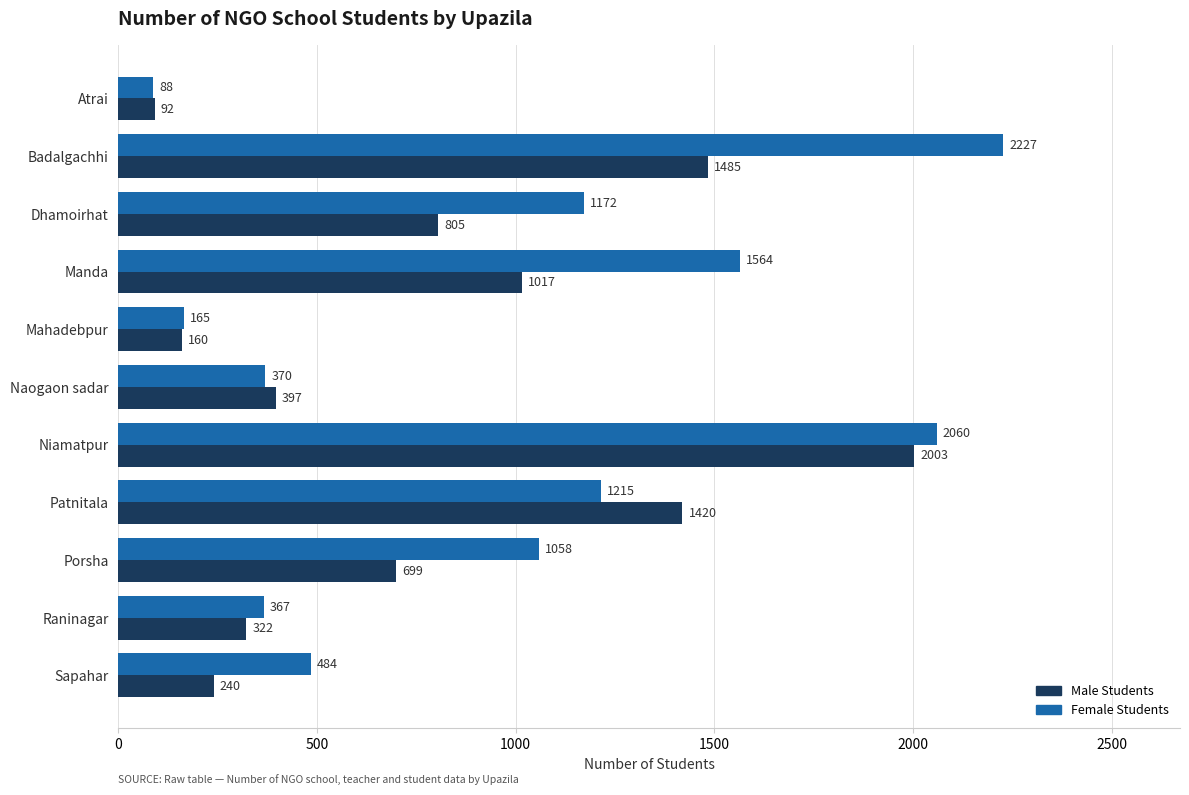

What is the sum of all Female Students values?

10770